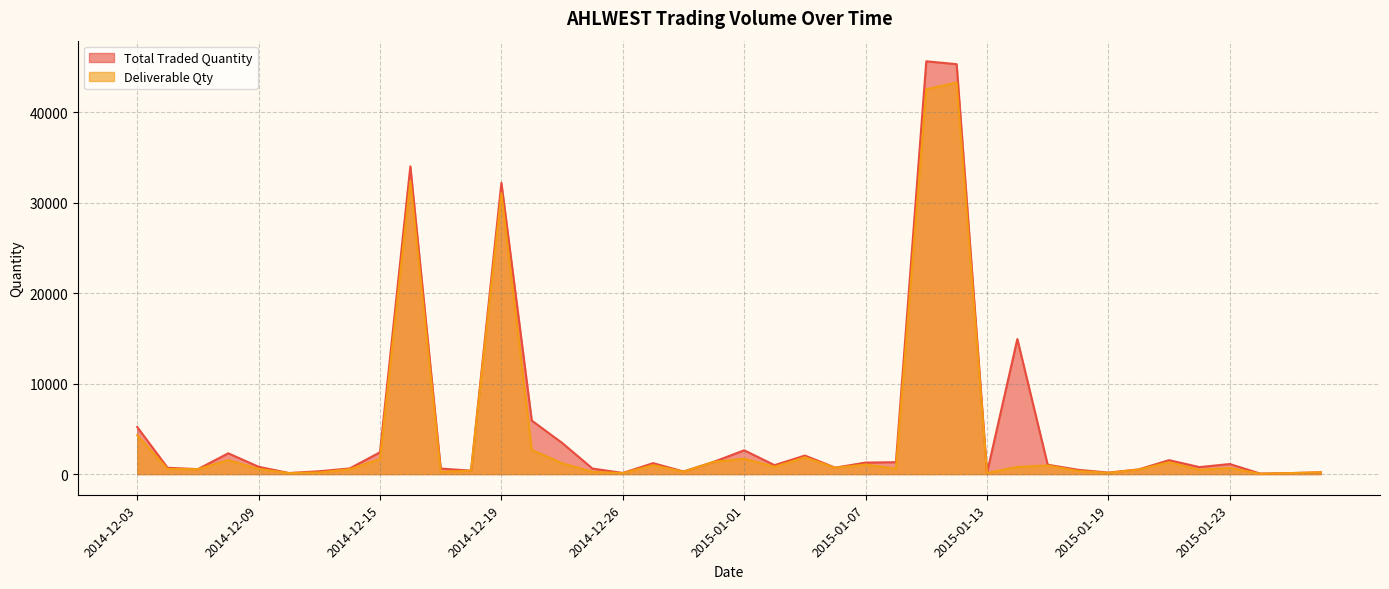

True or false: Total Traded Quantity and Deliverable Qty cross at least once.

False